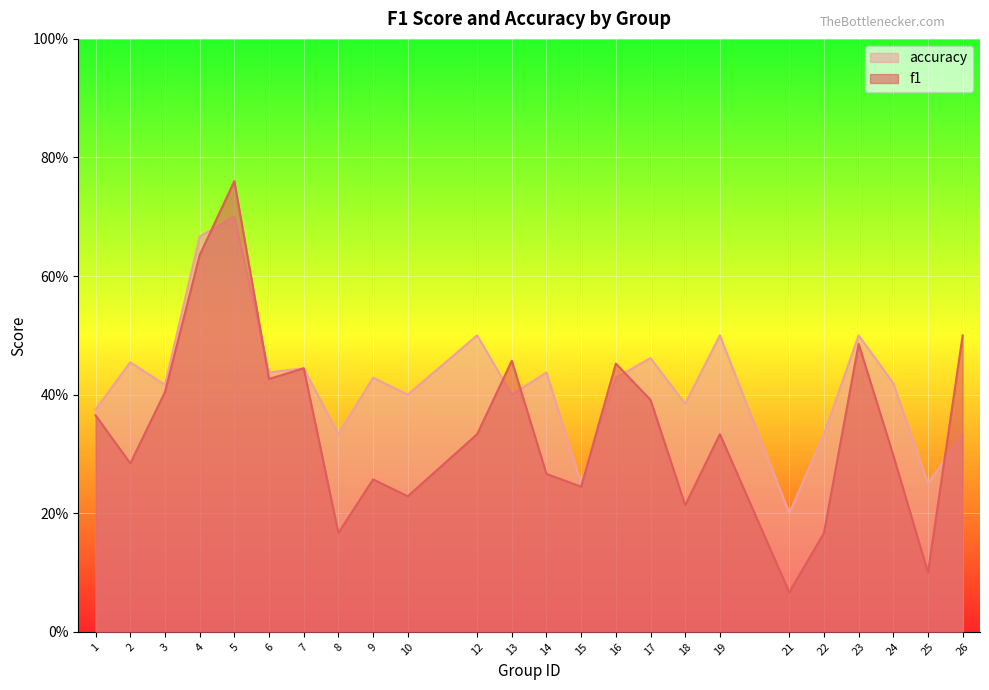

Is the value of f1 at 7 greater than the value of accuracy at 21?

Yes